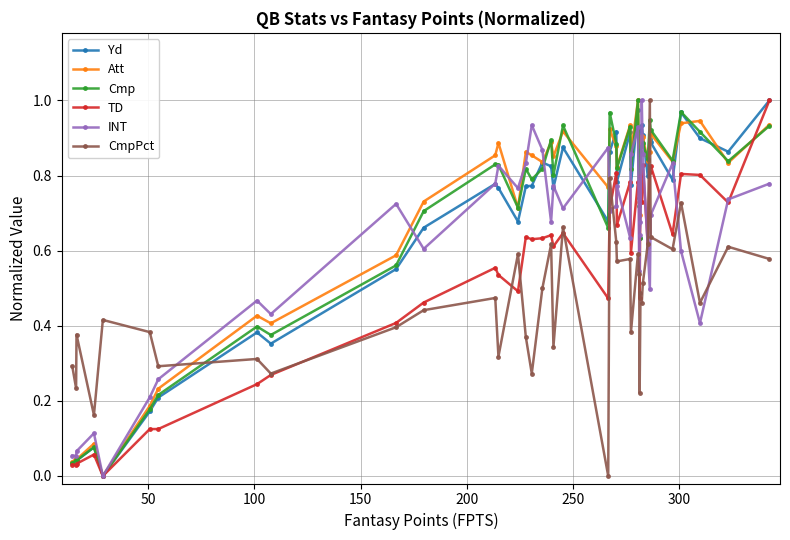

True or false: Att has more than 0 points higher than both neighbors.

True